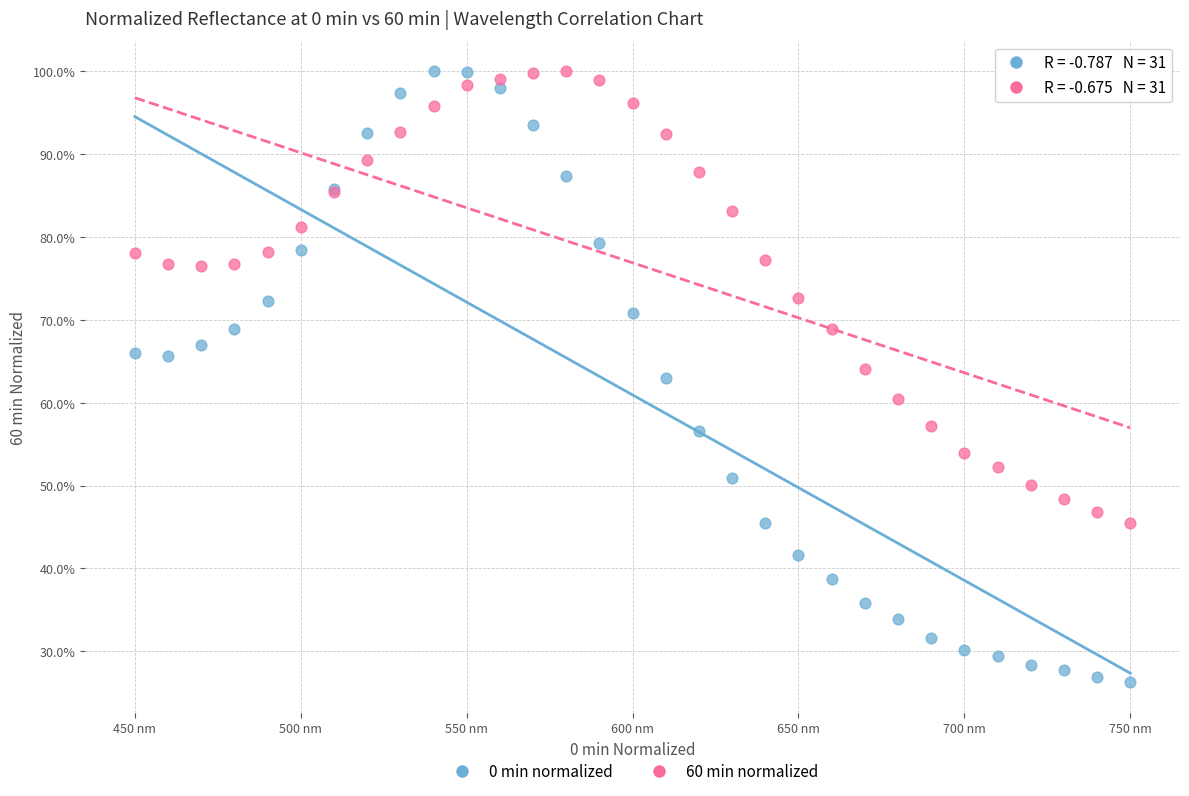

Which series reaches the minimum Y coordinate?

0 min normalized